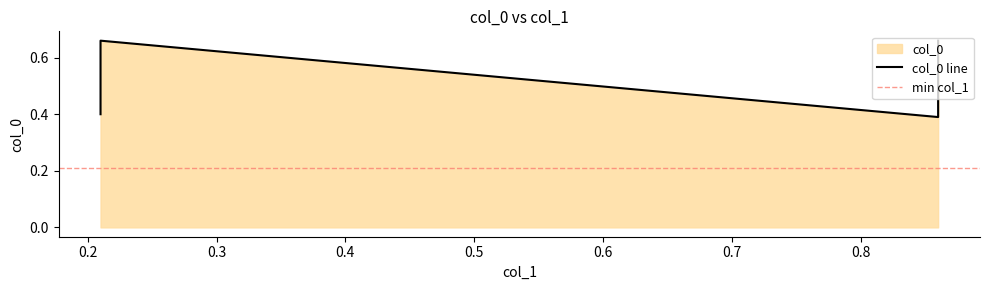

Is it true that the value at 0.21 is 1.0?

False